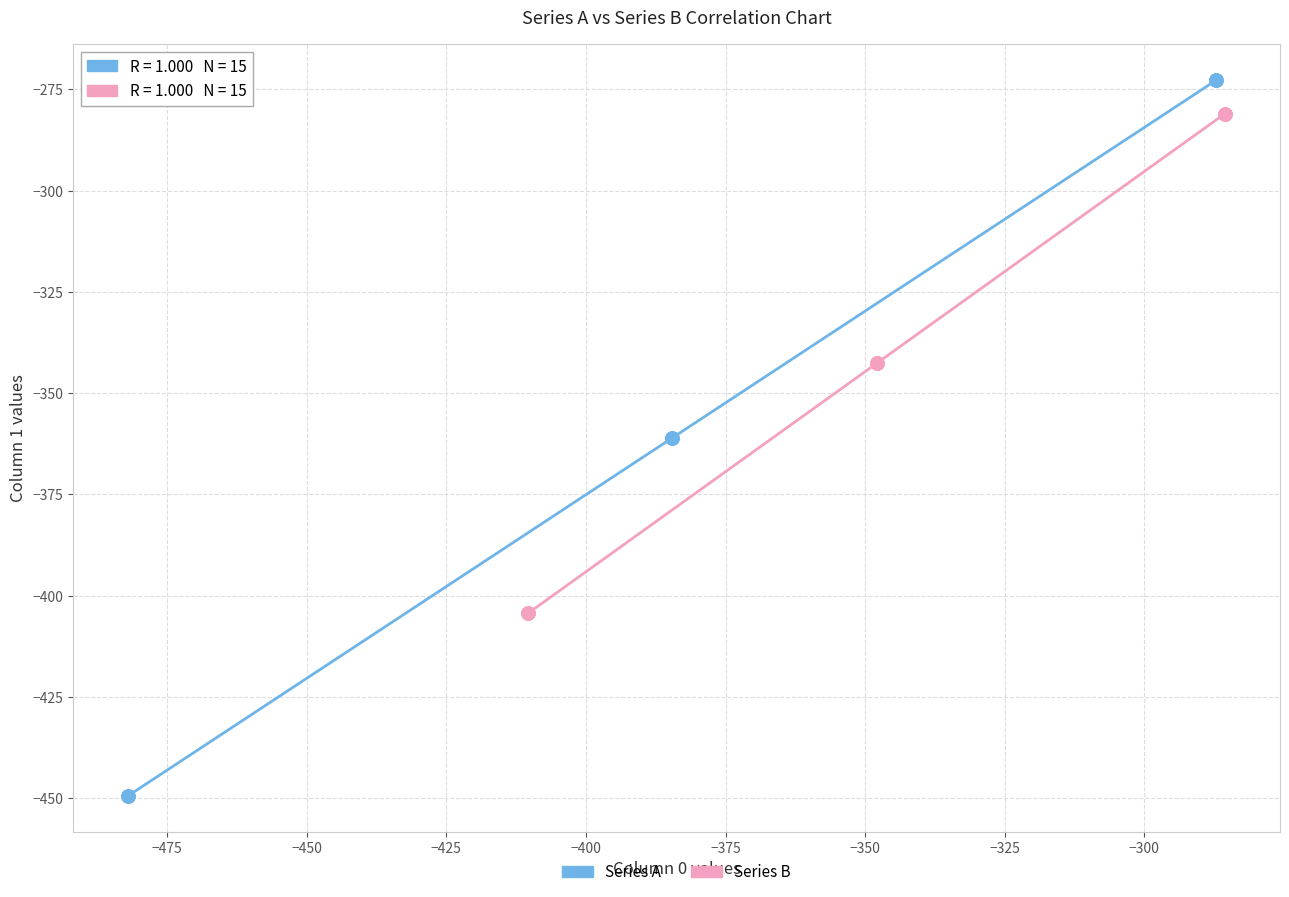

Which series has the largest Y range (max minus min)?

Series A